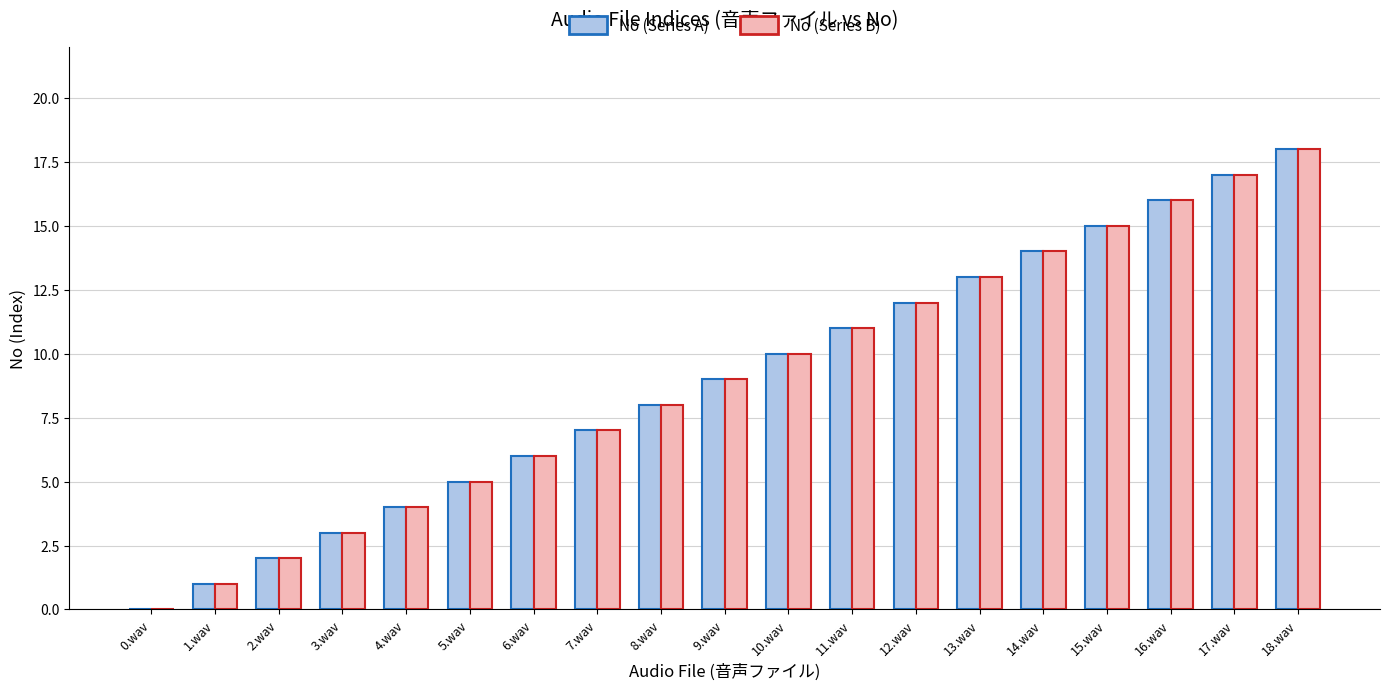

What is the sum of all No (Series A) values?

171